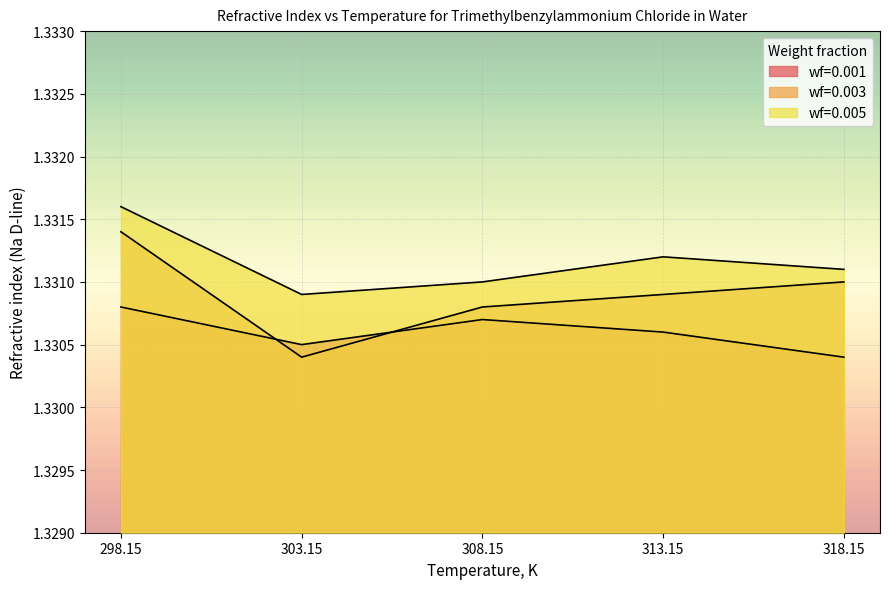

Reading left to right, what are all the values shown in this chart?

wf=0.001: 1.3	1.3	1.3	1.3	1.3
wf=0.003: 1.3	1.3	1.3	1.3	1.3
wf=0.005: 1.3	1.3	1.3	1.3	1.3